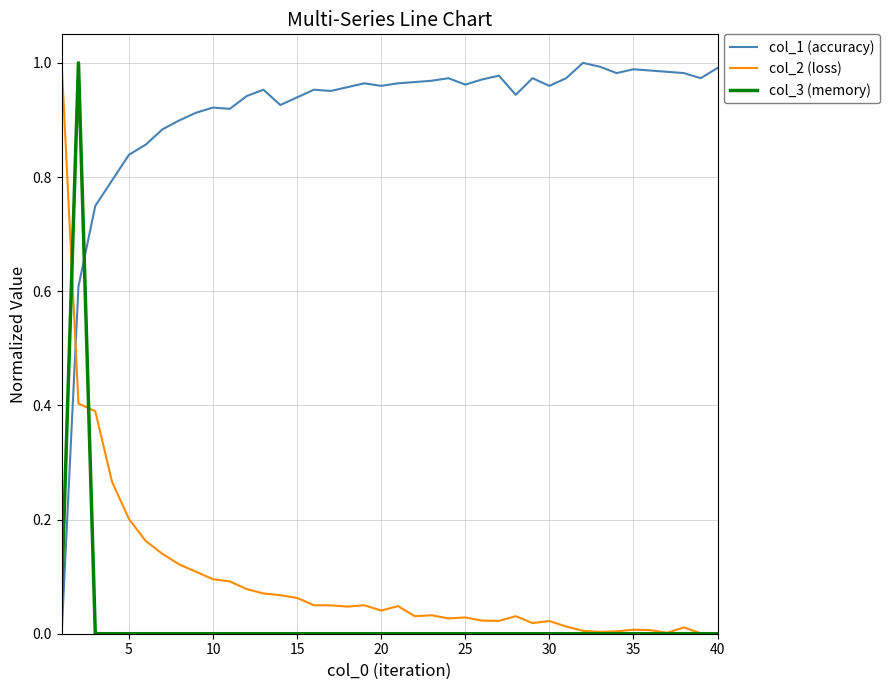

Which series has the largest total across all categories?

col_1 (accuracy)